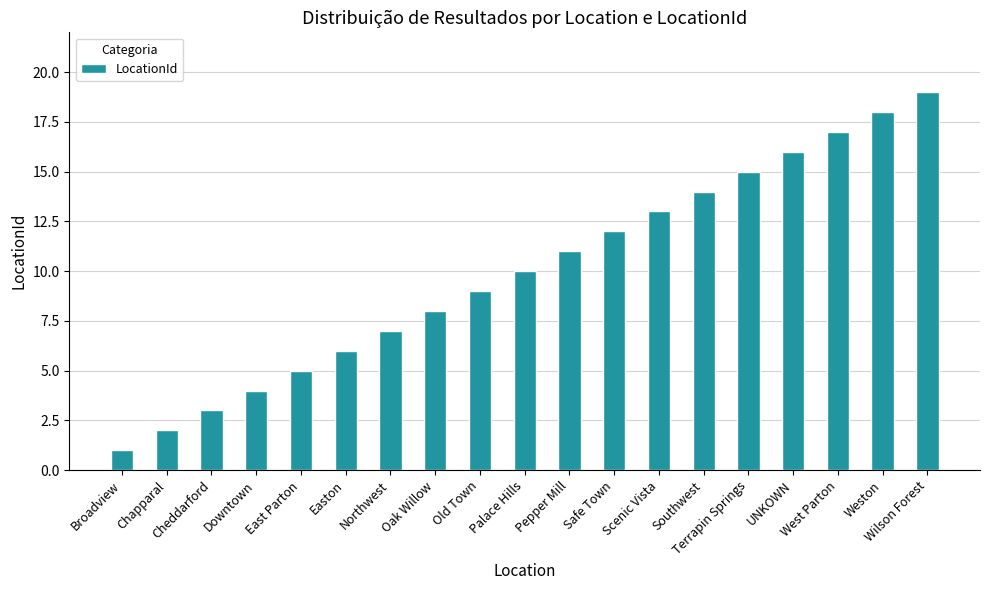

What is the difference between the values at Scenic Vista and Chapparal?

11